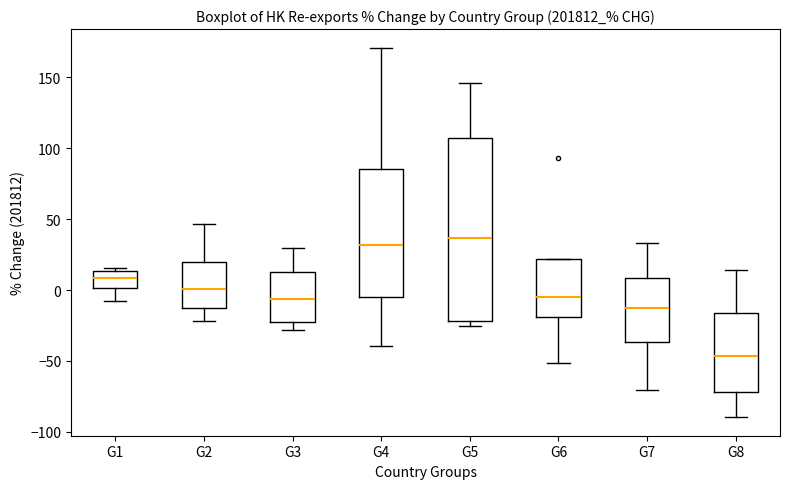

Which box has the lowest median line?

G8